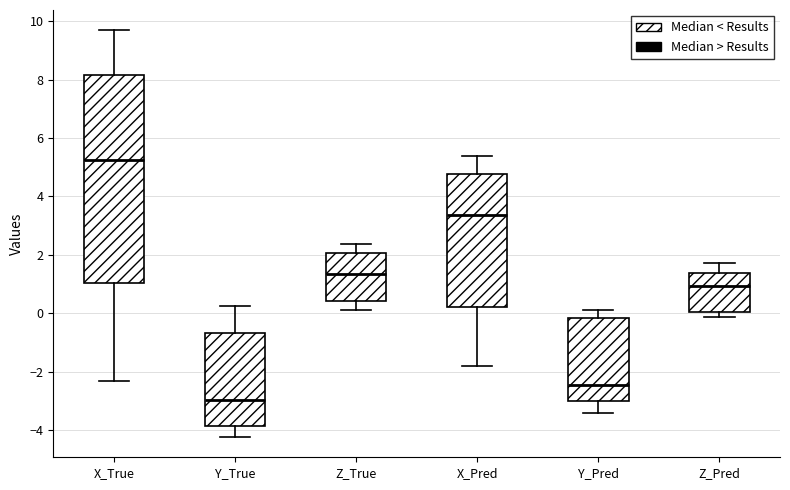

Reading left to right, transcribe this box plot: for each box, give where its median line is, the range the box spans, and where its two whiskers end, as read against the y-axis. The values are not printed on the chart, so give them approximately, as read against the axis.

X_True: median 5.2, box 1.0 to 8.2, whiskers -2.4 to 9.6
Y_True: median -3.0, box -3.8 to -0.6, whiskers -4.2 to 0.2
Z_True: median 1.4, box 0.4 to 2.0, whiskers 0.0 to 2.4
X_Pred: median 3.4, box 0.2 to 4.8, whiskers -1.8 to 5.4
Y_Pred: median -2.4, box -3.0 to -0.2, whiskers -3.4 to 0.0
Z_Pred: median 1.0, box 0.0 to 1.4, whiskers -0.2 to 1.8